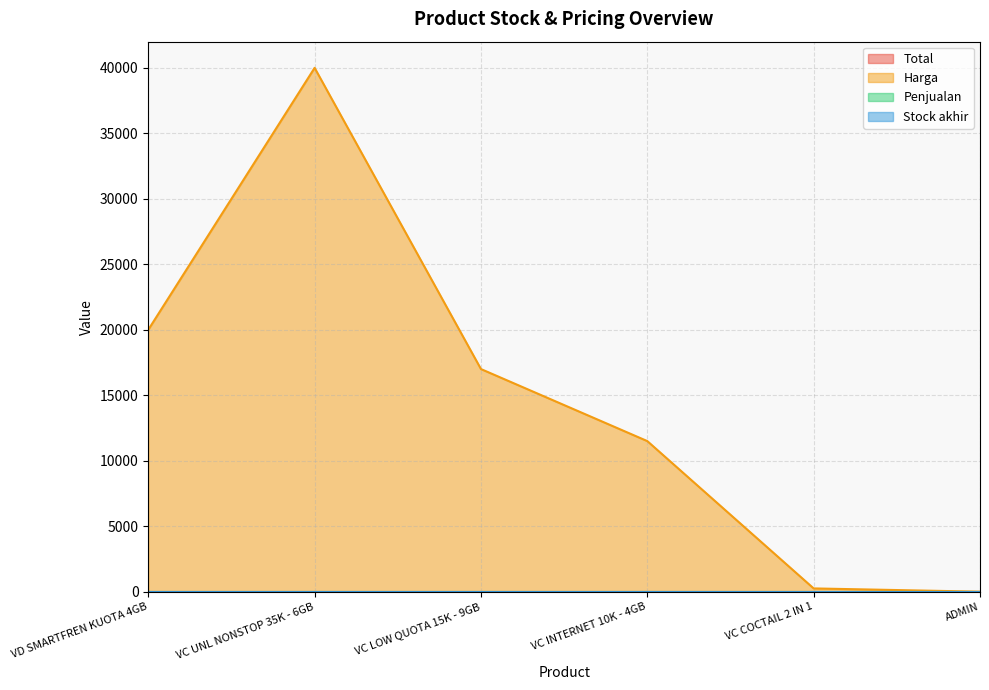

Reading left to right, transcribe all the data shown in this chart.

Total: 0	0	0	0	0	0
Harga: 20000	40000	17000	11500	250	0
Penjualan: 0	0	0	0	0	0
Stock akhir: 0	0	0	0	0	0